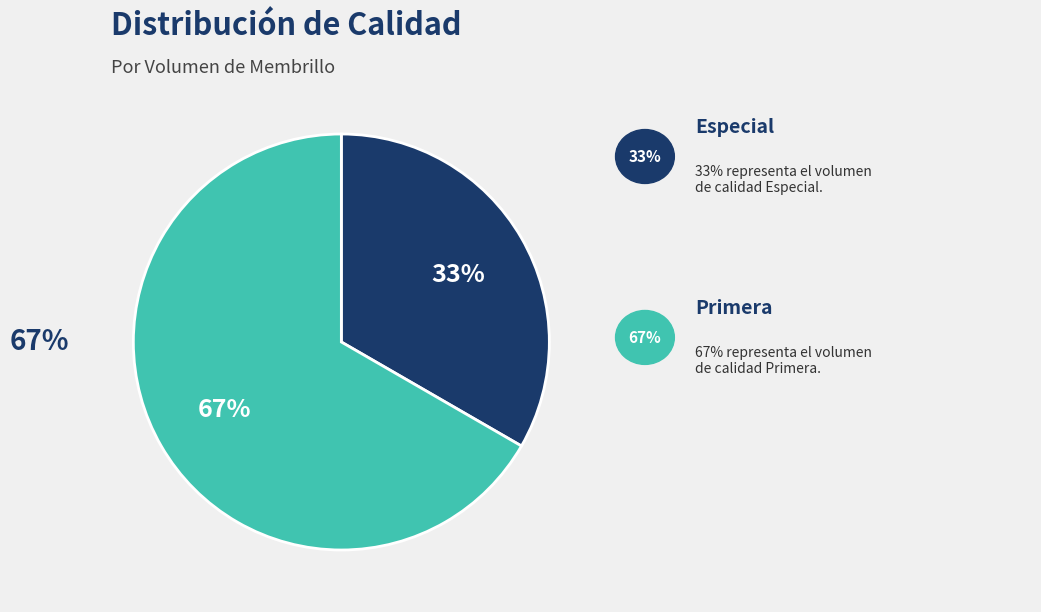

To the nearest percent, what is the average slice percentage?

50%